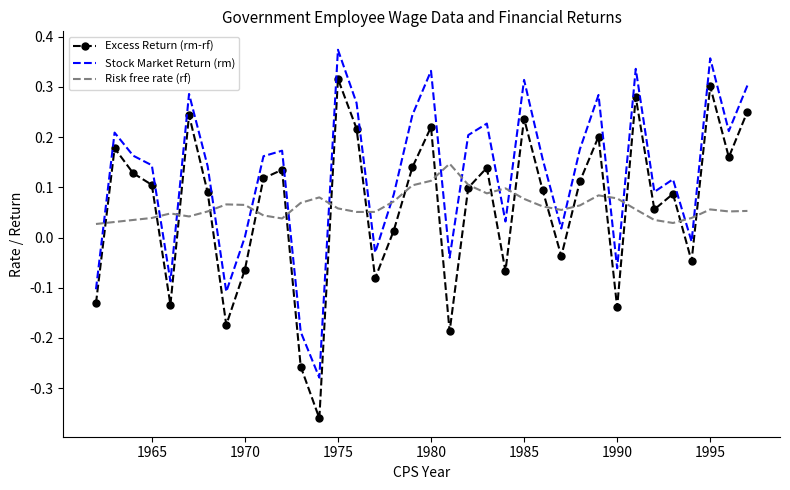

Which series has the largest total across all categories?

Stock Market Return (rm)